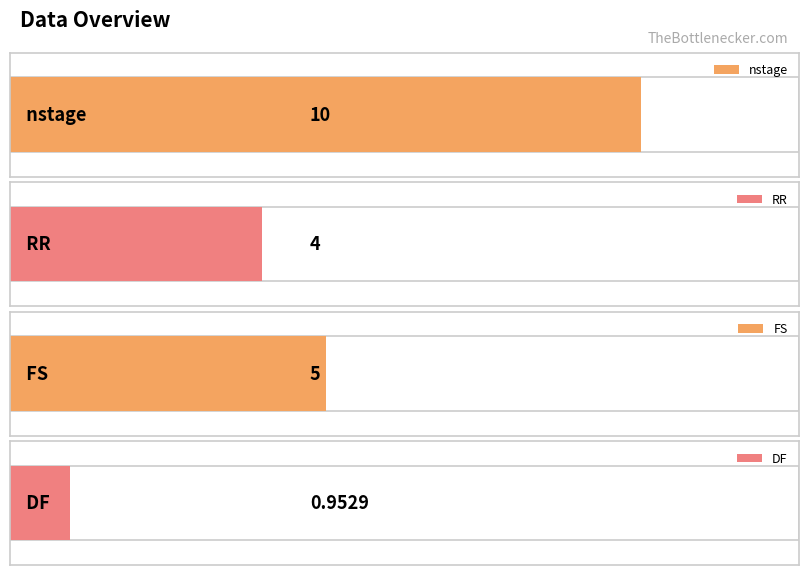

What is the greatest value displayed?

10.0